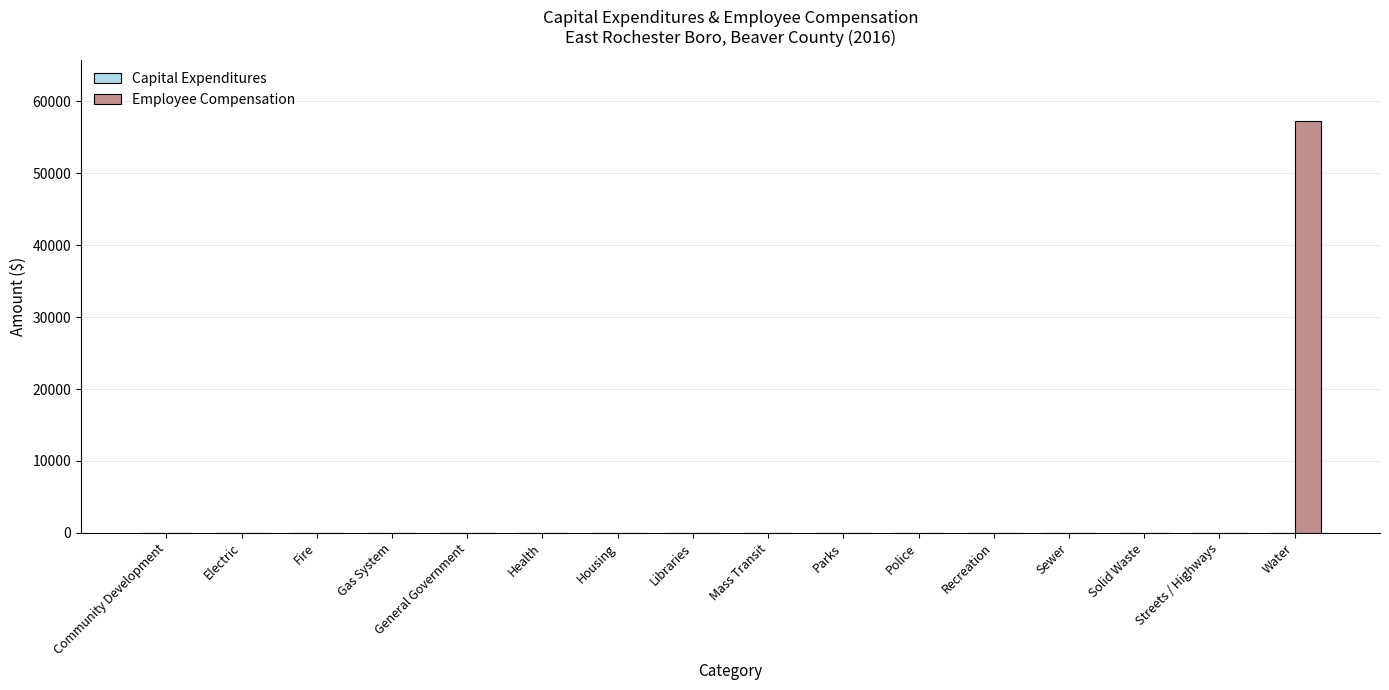

What is the change in value from Solid Waste to Water?

+57248